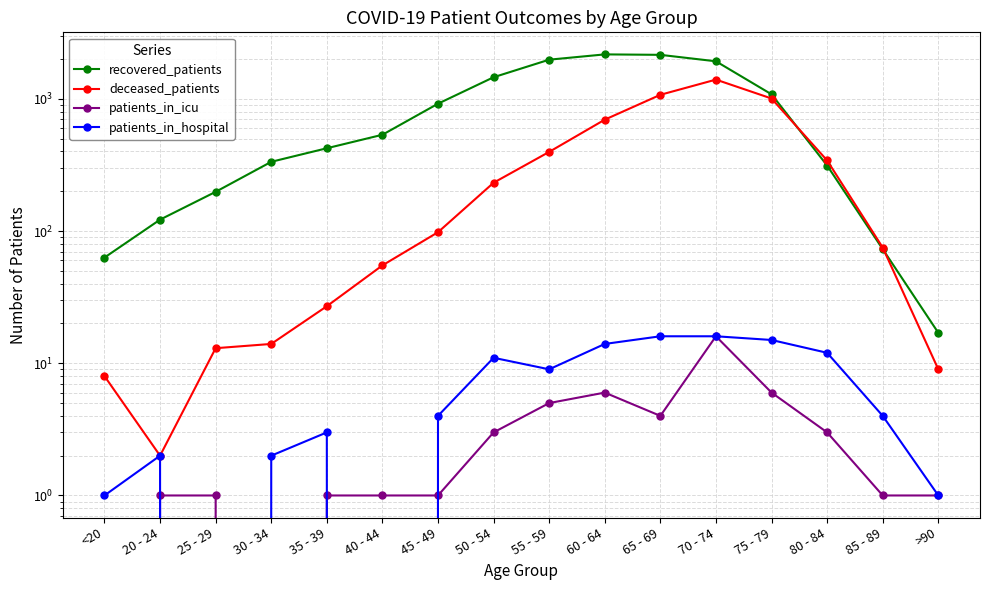

True or false: recovered_patients and patients_in_icu intersect in this chart.

False